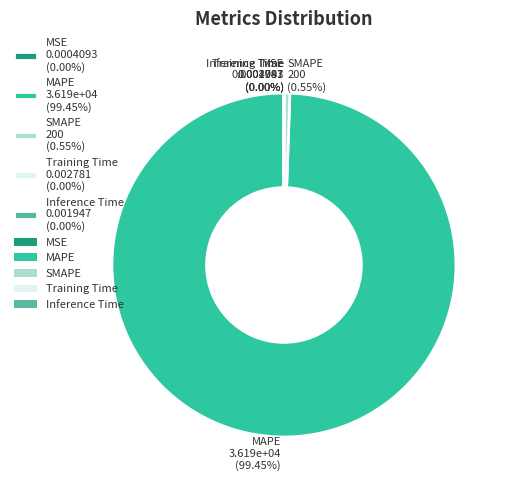

Between MSE and MAPE, which is larger?

MAPE